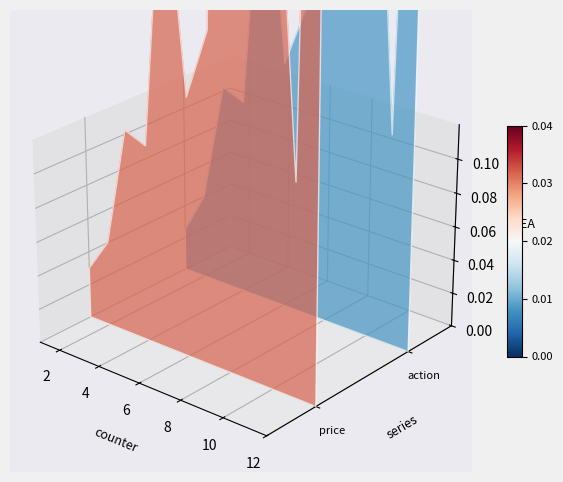

At how many categories does at least one series exceed 0?

12